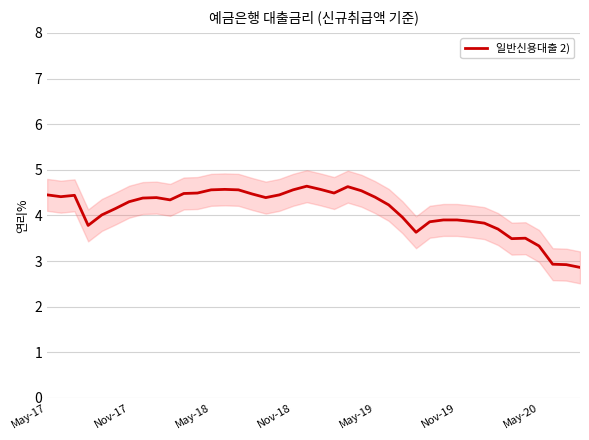

What is the lowest value of the 일반신용대출 2) series?

2.9